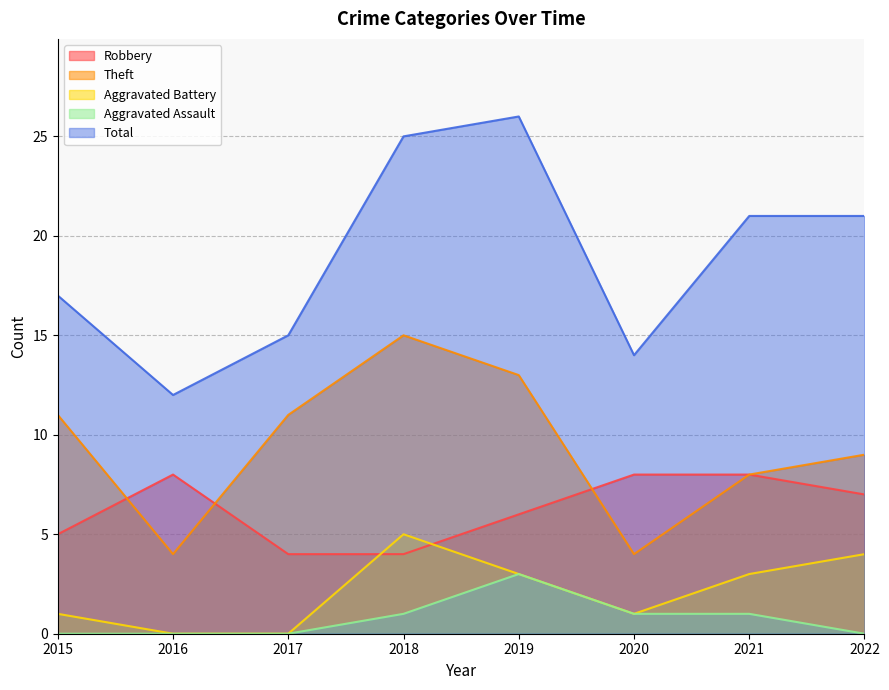

What are all the series names shown in the legend?

Robbery, Theft, Aggravated Battery, Aggravated Assault, Total